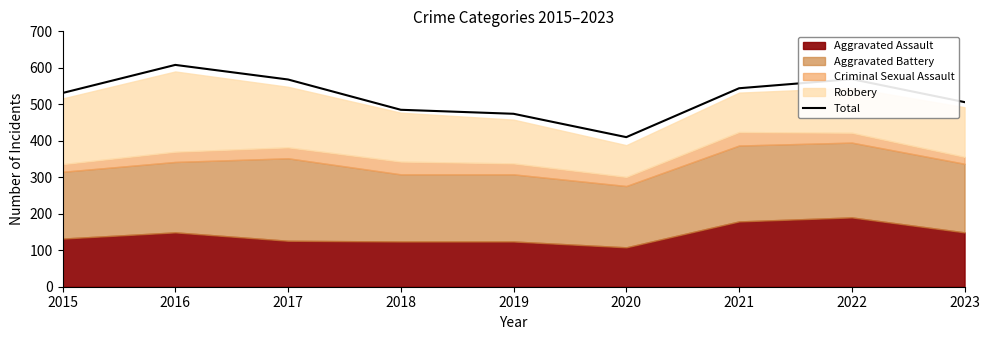

List the labels in order of value, smallest first.

2020, 2019, 2018, 2023, 2015, 2021, 2017, 2022, 2016